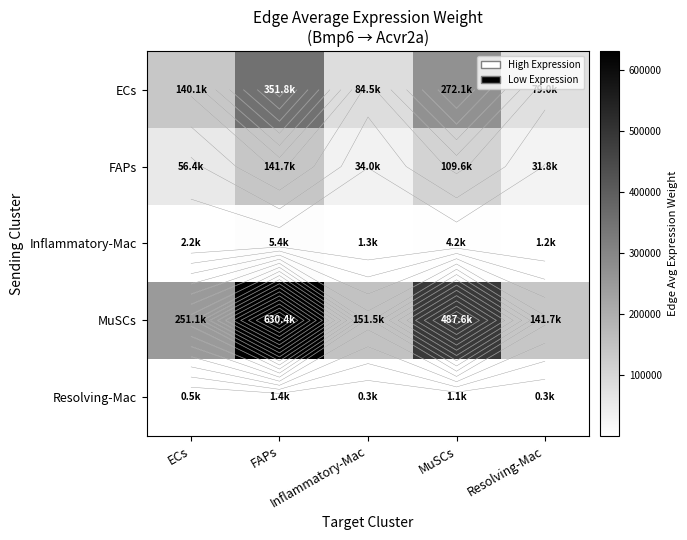

At which label is FAPs closest to 86741?

MuSCs